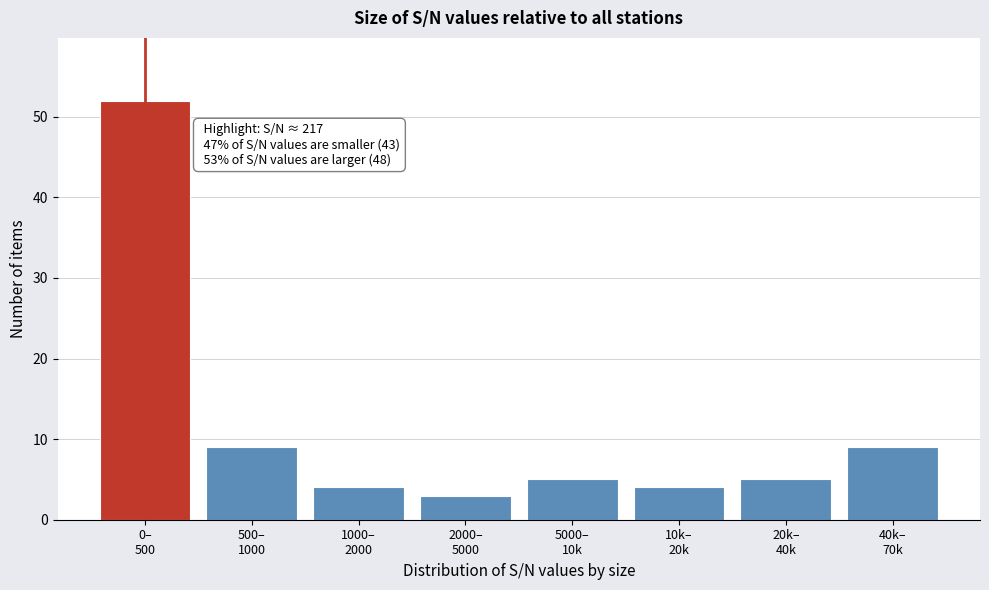

Reading left to right, list all the values displayed in this chart.

52	9	4	3	5	4	5	9